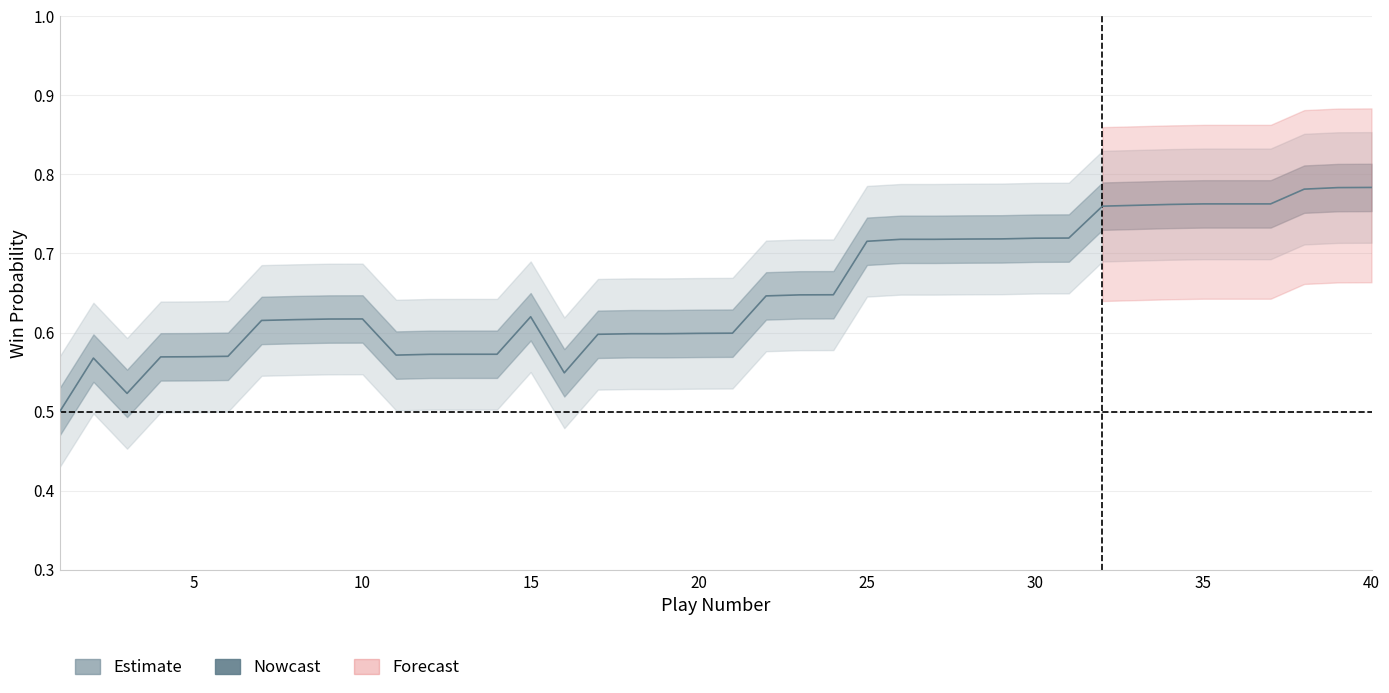

What is the value of the 26th point from the left?

0.7